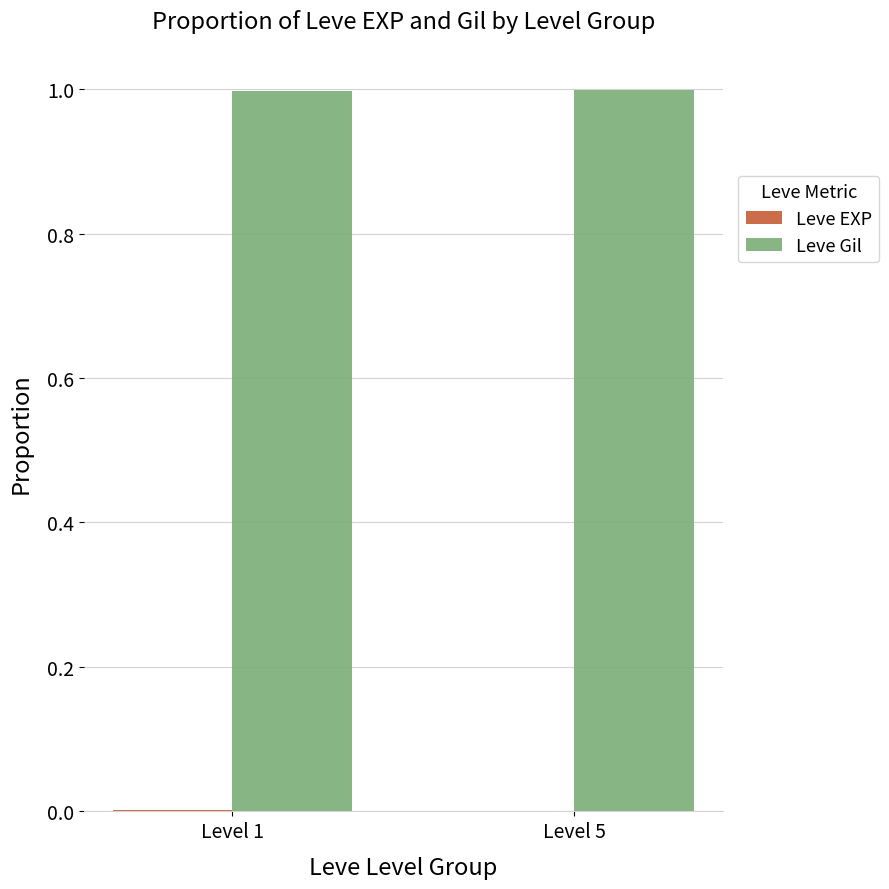

The Leve Gil series shows 1.4 at Level 1. True or false?

False